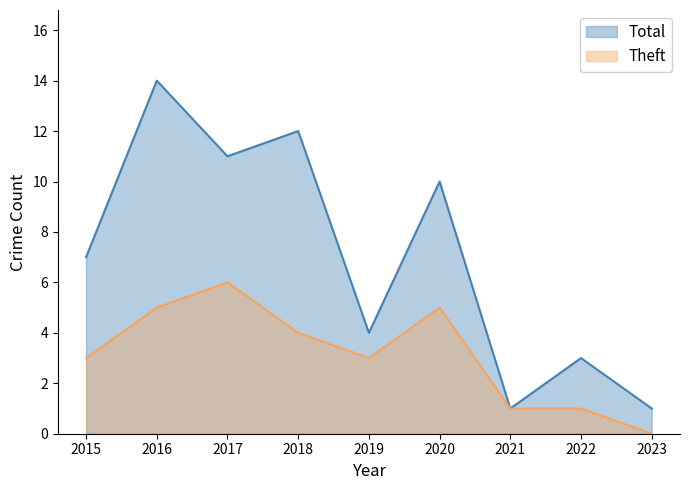

Is the value of Theft at 2020 greater than the value of Total at 2015?

No